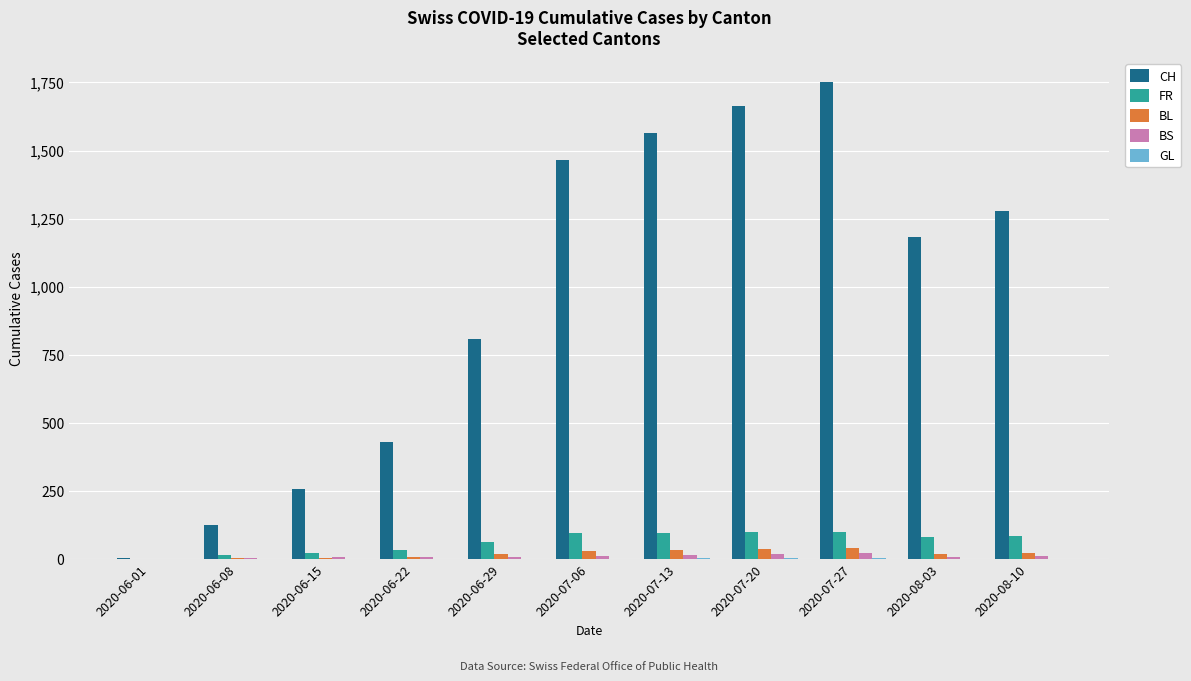

What is the maximum value for CH?

1752